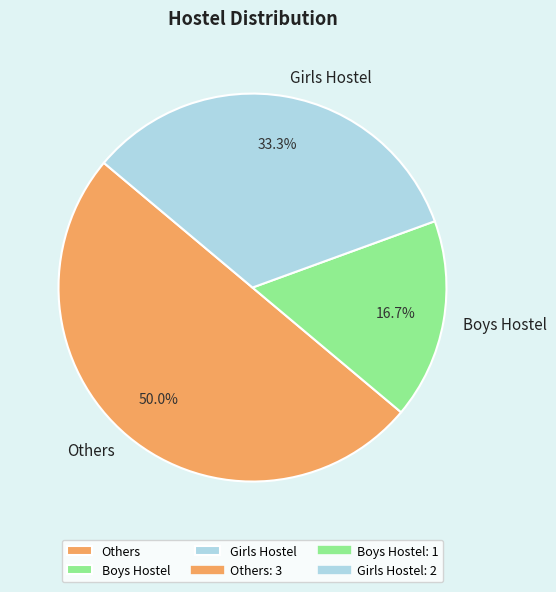

Which slice is the smallest?

Boys Hostel